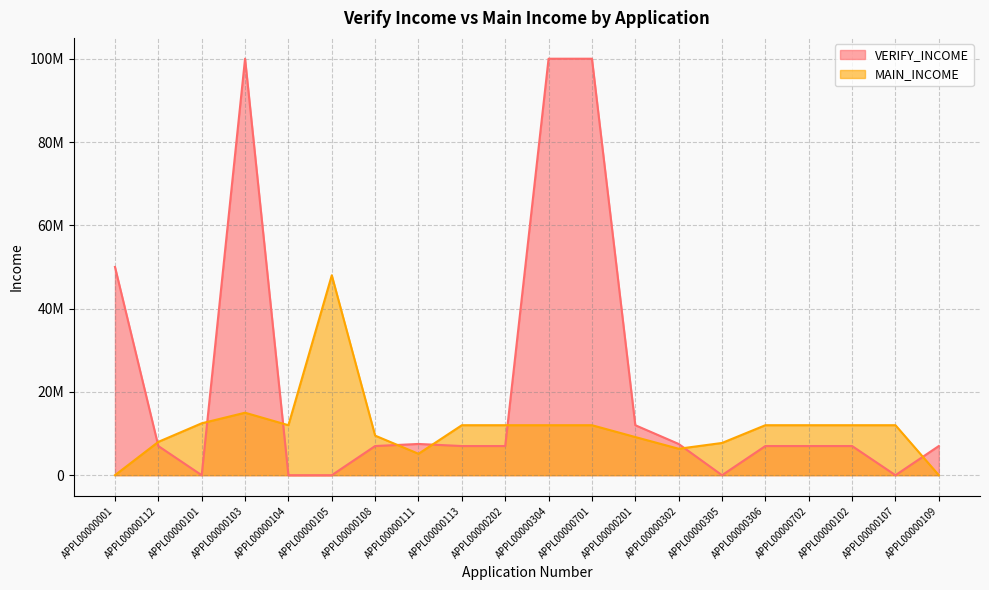

Which series has the largest range (max minus min)?

VERIFY_INCOME